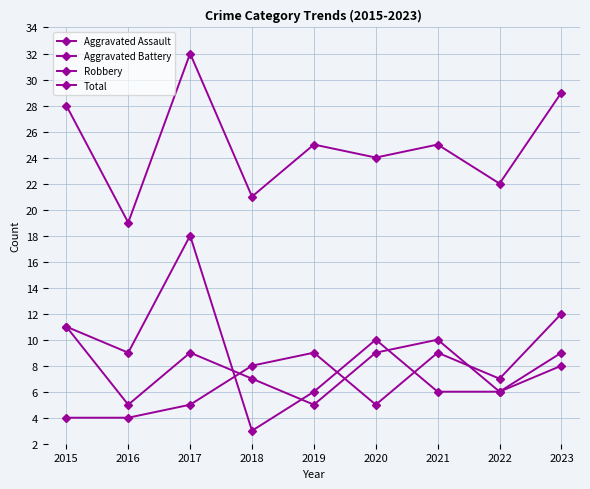

Which series changed the most between 2016 and 2022?

Aggravated Assault